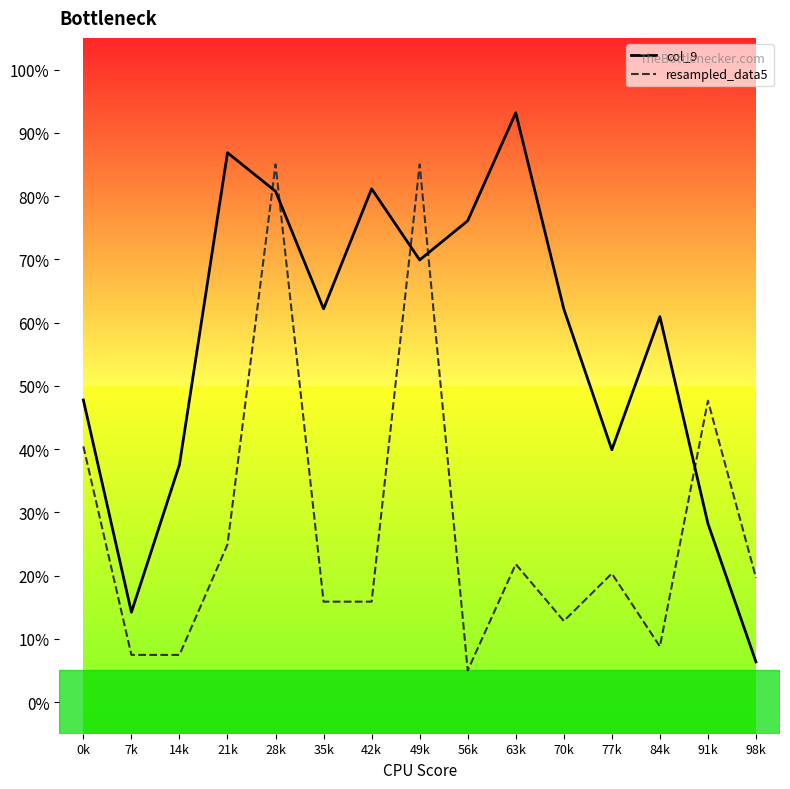

At which category is the sum across all series the highest?

28k